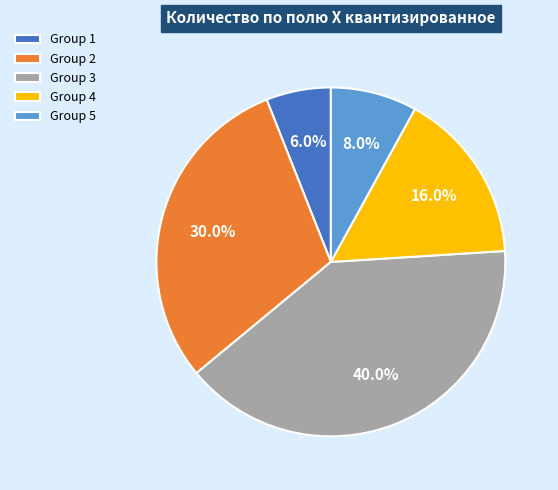

Which category has the smallest portion of the pie?

Group 1